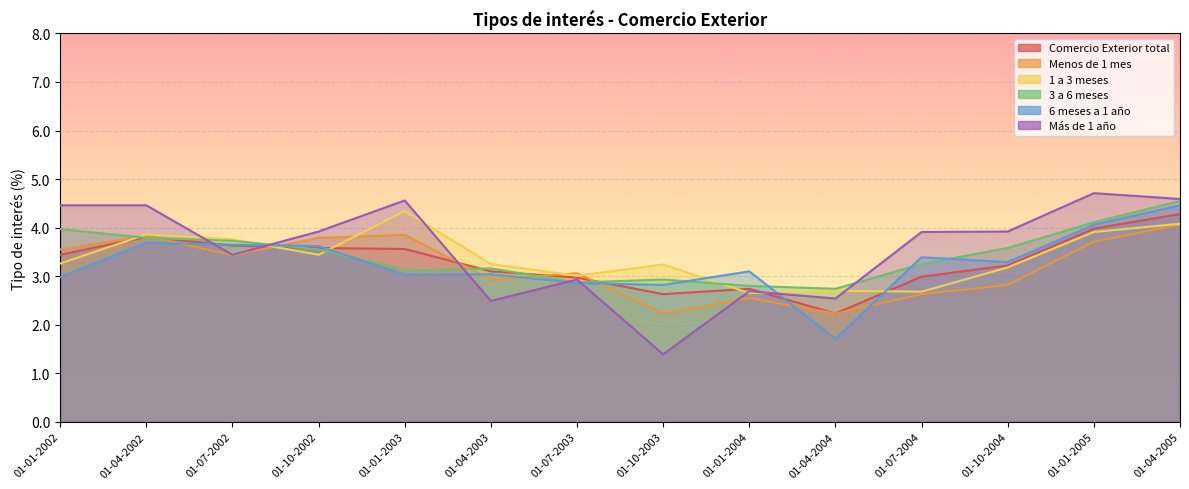

Does the chart display data point markers on the line(s)?

No